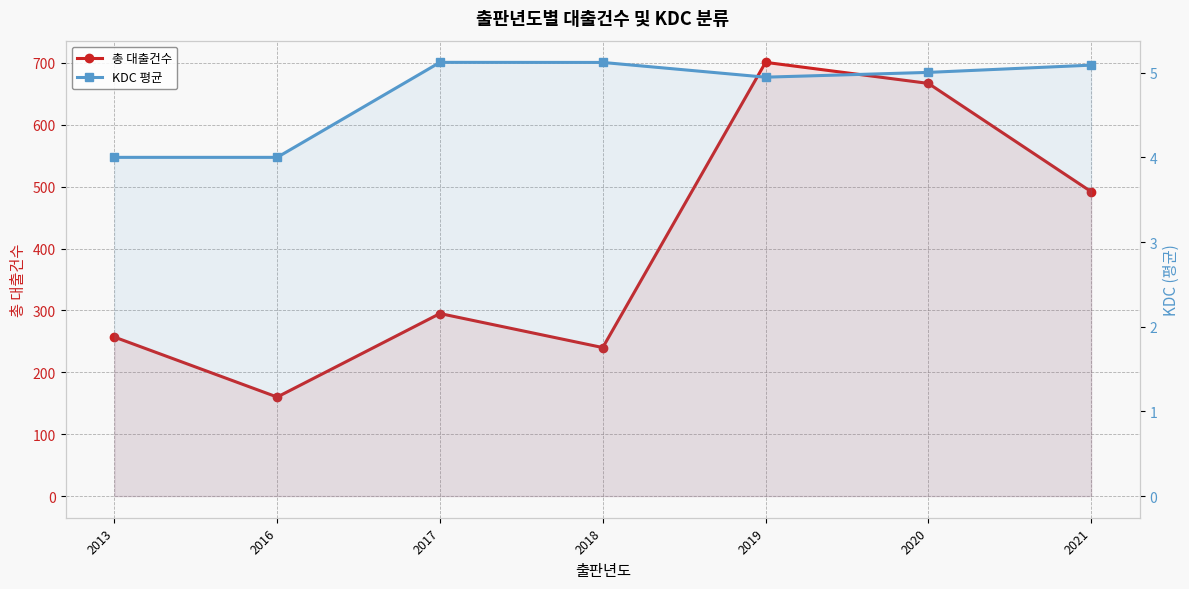

The value of 총 대출건수 at 2021 is 492.0. True or false?

True